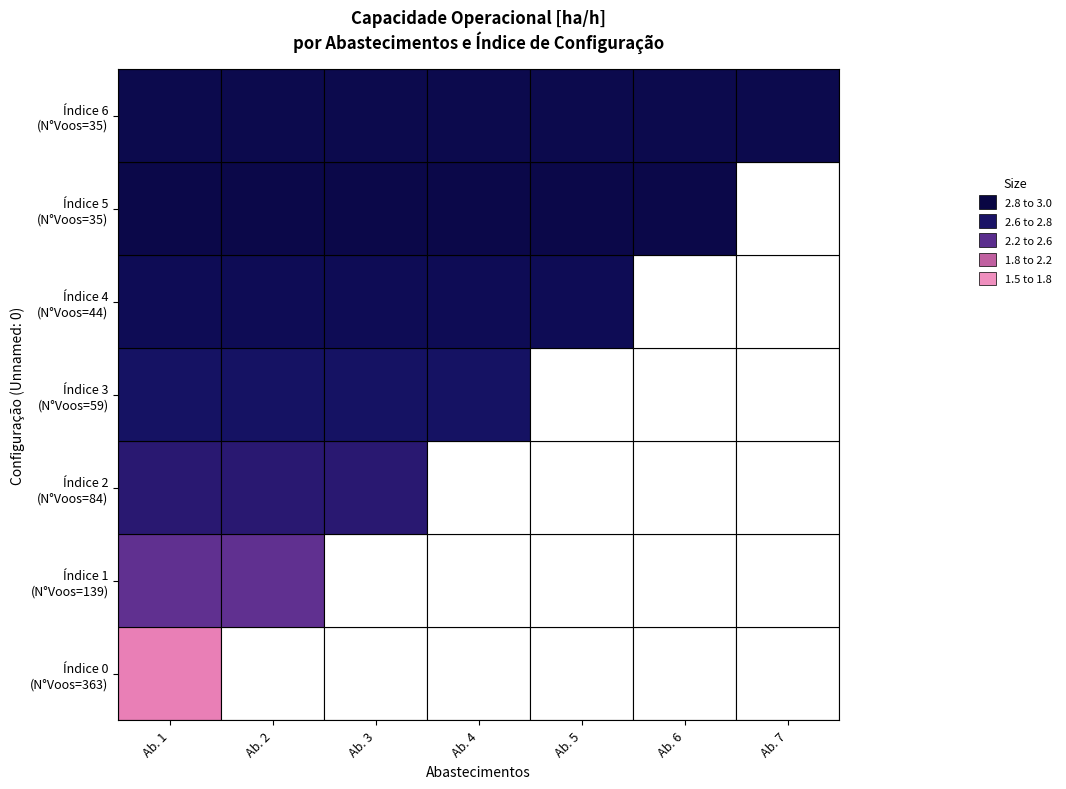

Rank the categories by value from highest to lowest.

6, 5, 4, 3, 2, 1, 0